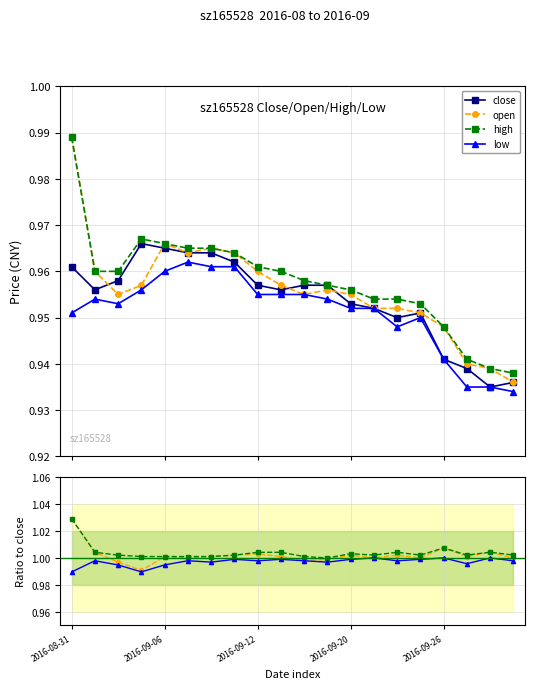

List the series in order of their peak value, lowest first.

low, close, open, high